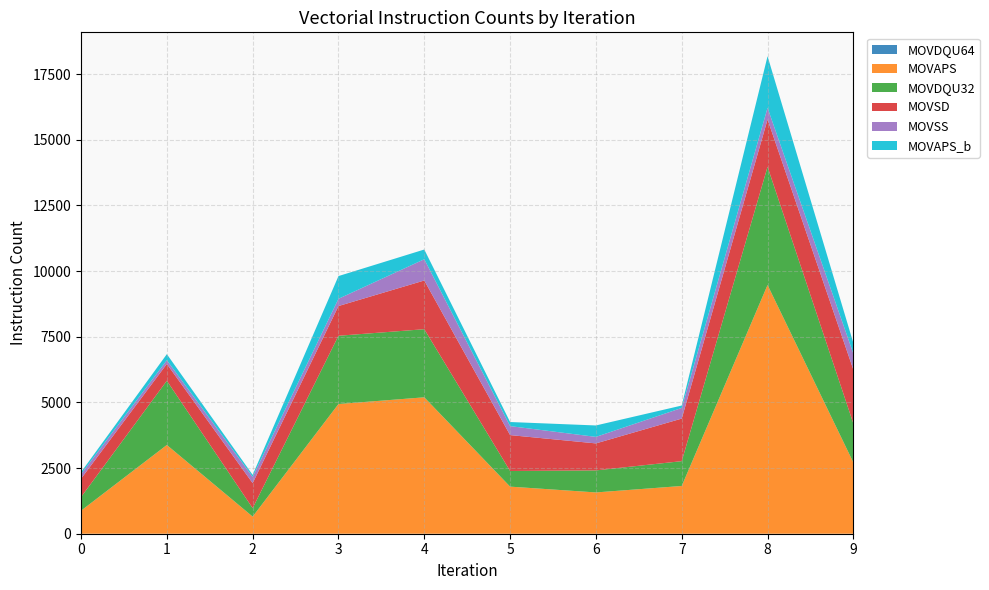

Reading left to right, what are all the values shown in this chart?

MOVDQU64: 0=0	1=0	2=0	3=0	4=0	5=0	6=0	7=0	8=0	9=0
MOVAPS: 0=877	1=3379	2=652	3=4938	4=5194	5=1793	6=1572	7=1818	8=9470	9=2711
MOVDQU32: 0=518	1=2445	2=322	3=2599	4=2593	5=596	6=839	7=945	8=4500	9=1484
MOVSD: 0=700	1=641	2=952	3=1132	4=1855	5=1366	6=1028	7=1621	8=1802	9=2050
MOVSS: 0=171	1=140	2=237	3=276	4=809	5=342	6=248	7=405	8=444	9=611
MOVAPS_b: 0=78	1=232	2=77	3=865	4=370	5=156	6=435	7=92	8=1965	9=402